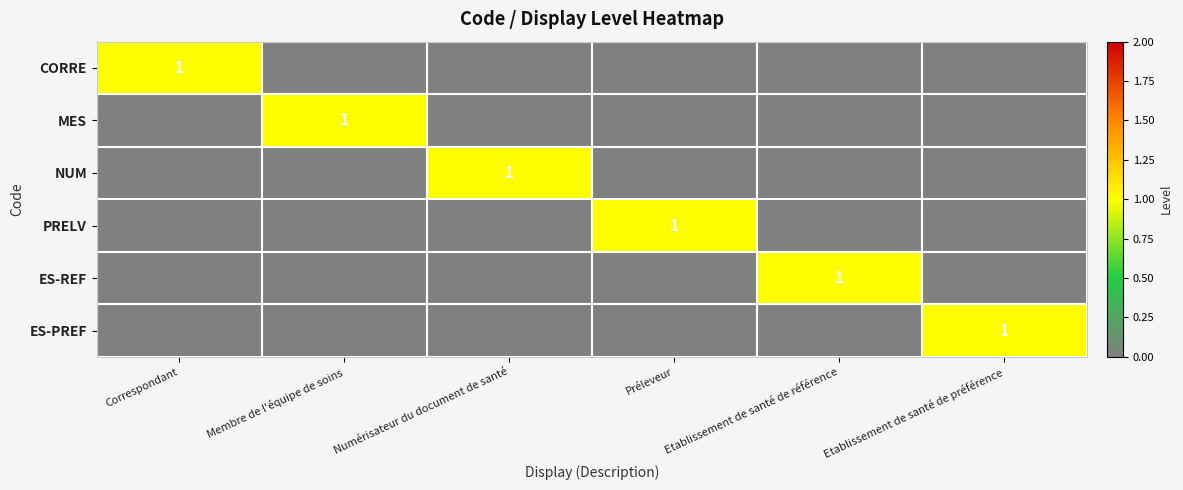

The PRELV series shows 1 at Préleveur. True or false?

True